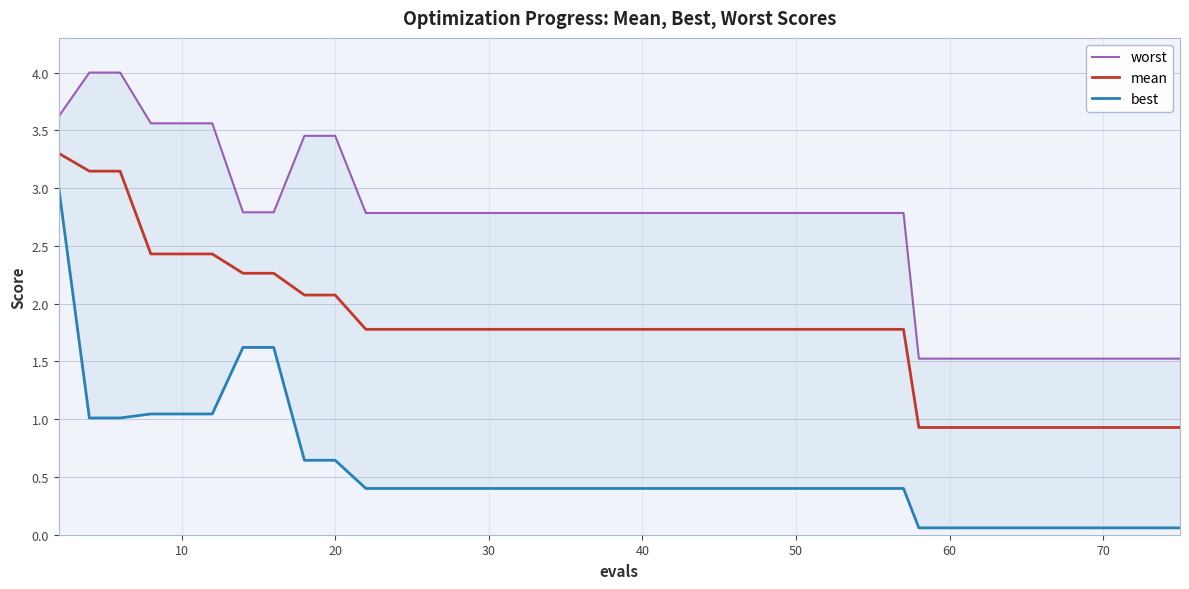

True or false: mean and best intersect in this chart.

False